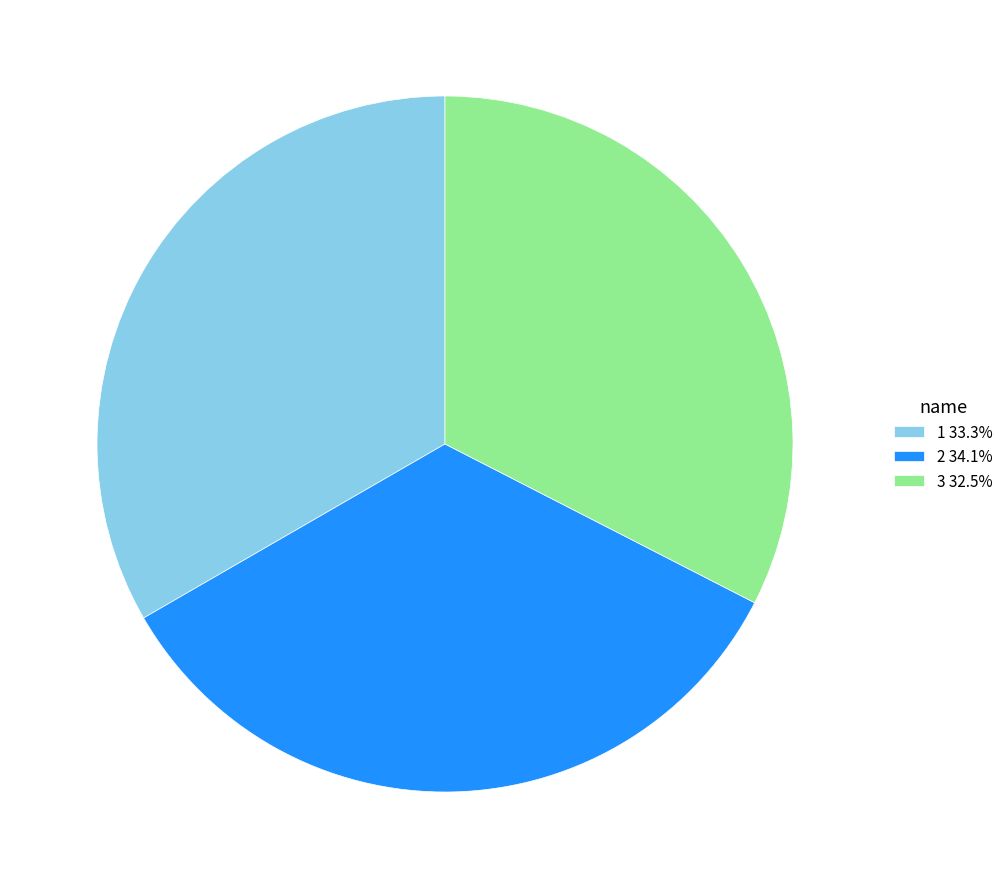

Does any single category account for the majority?

No